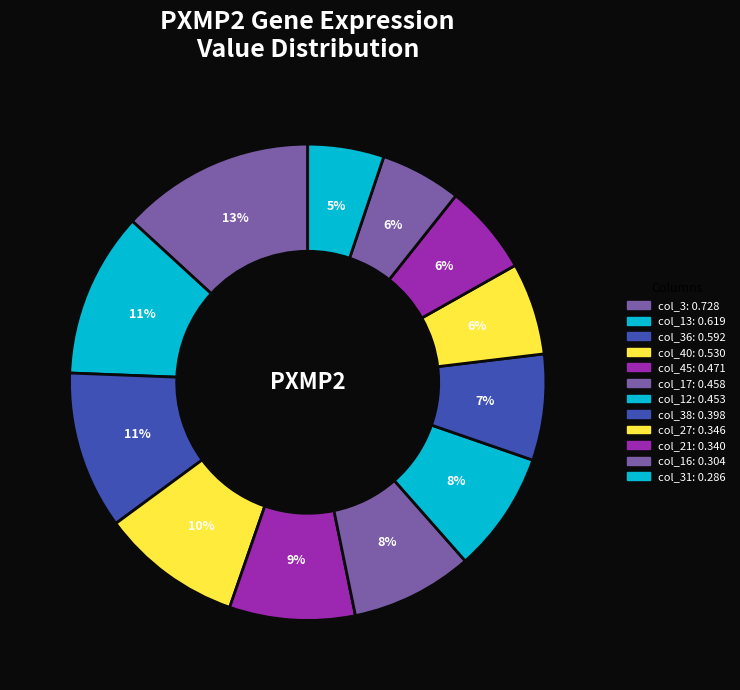

To the nearest percent, what is the difference between the largest and smallest slice percentages?

8%